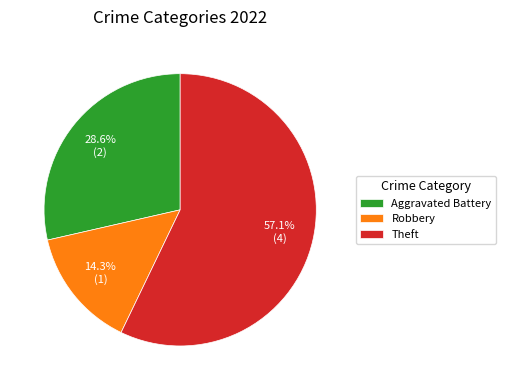

Does any single category account for the majority?

Yes